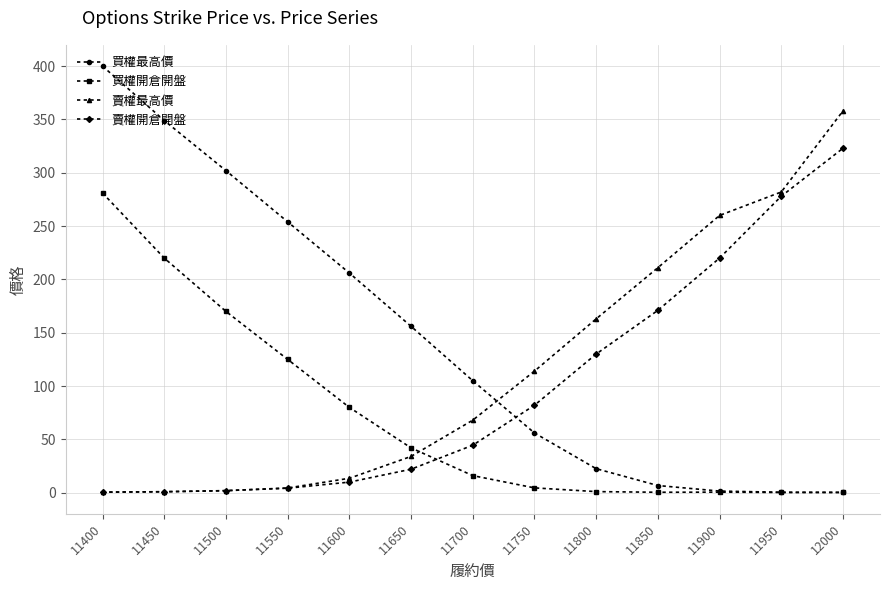

What value does the 買權最高價 series have at 11900?

1.5